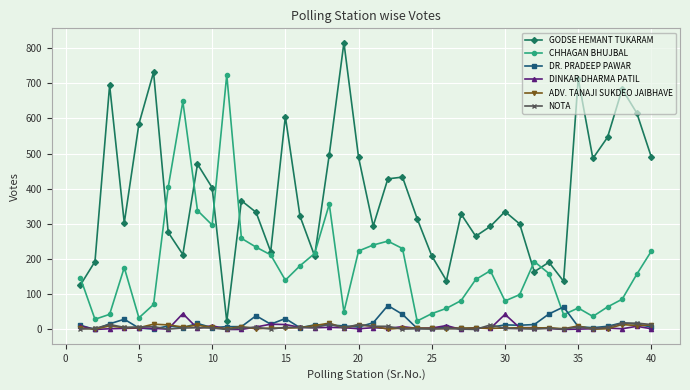

What is the greatest value displayed?

815